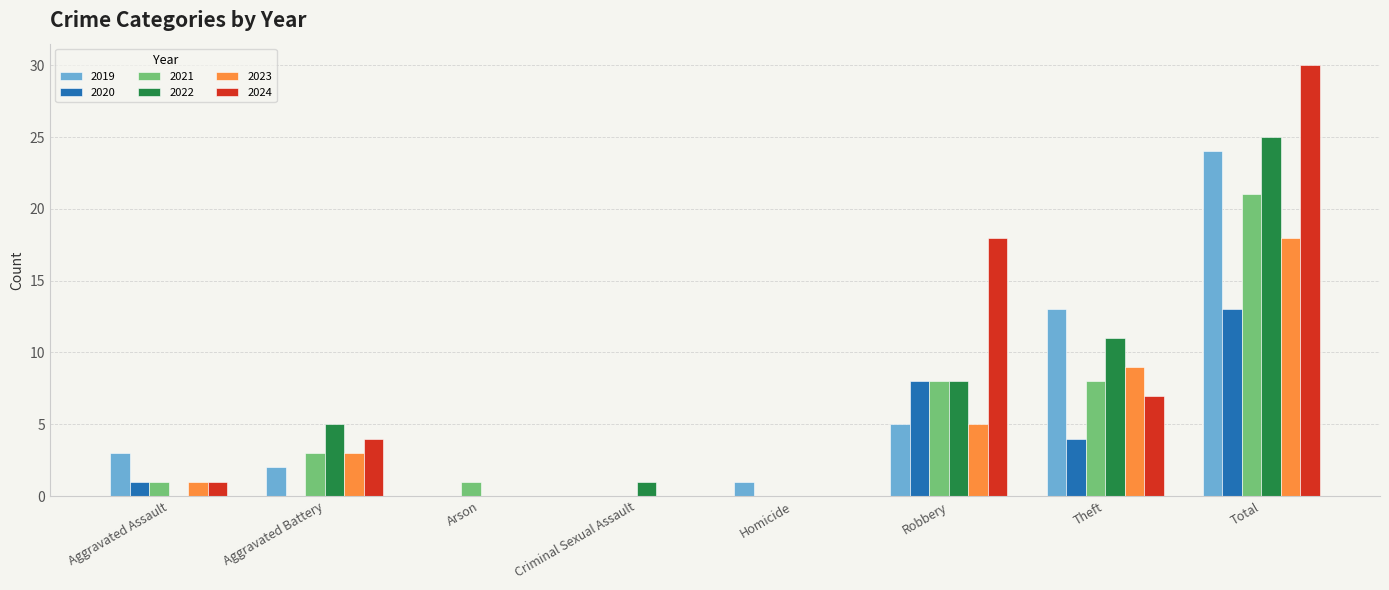

Count the number of categories in the chart.

8